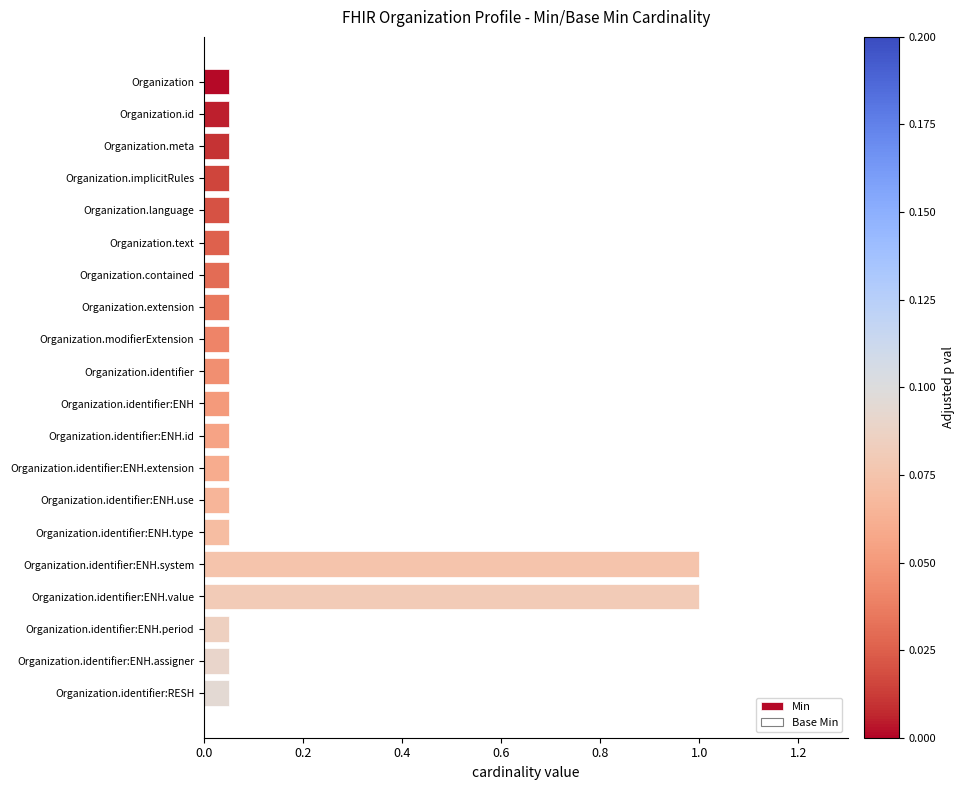

Does the chart contain stacked bars?

No